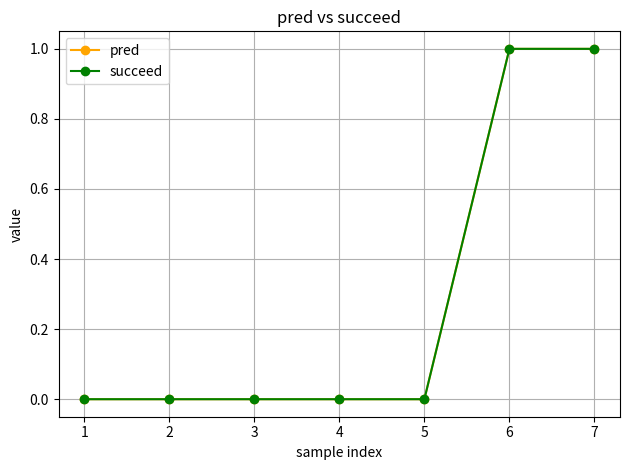

True or false: pred and succeed intersect in this chart.

False